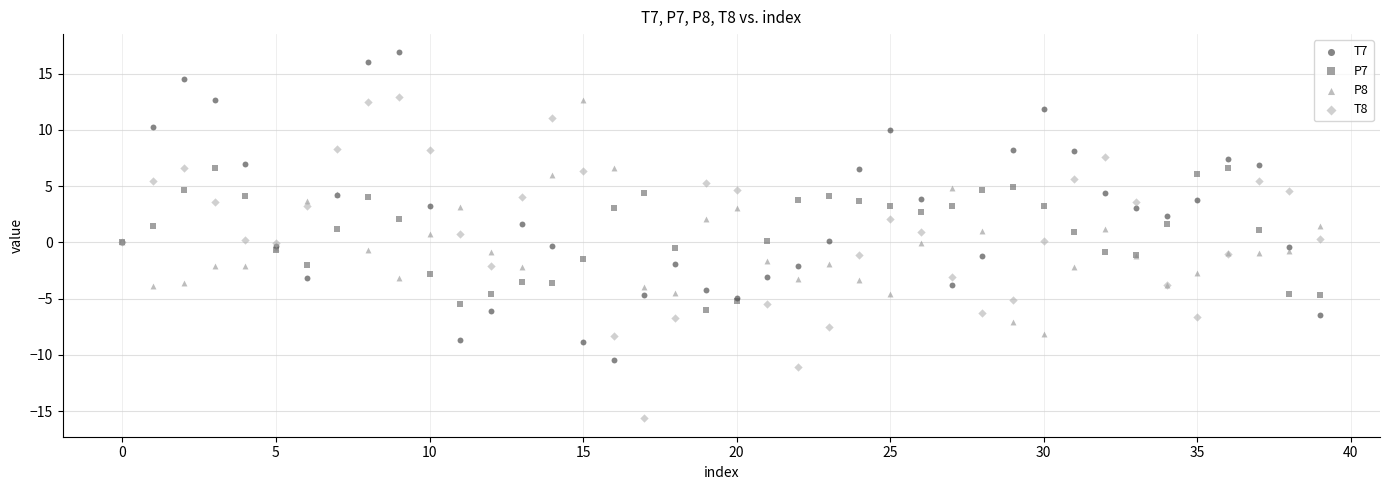

Which series has the largest Y range (max minus min)?

T8